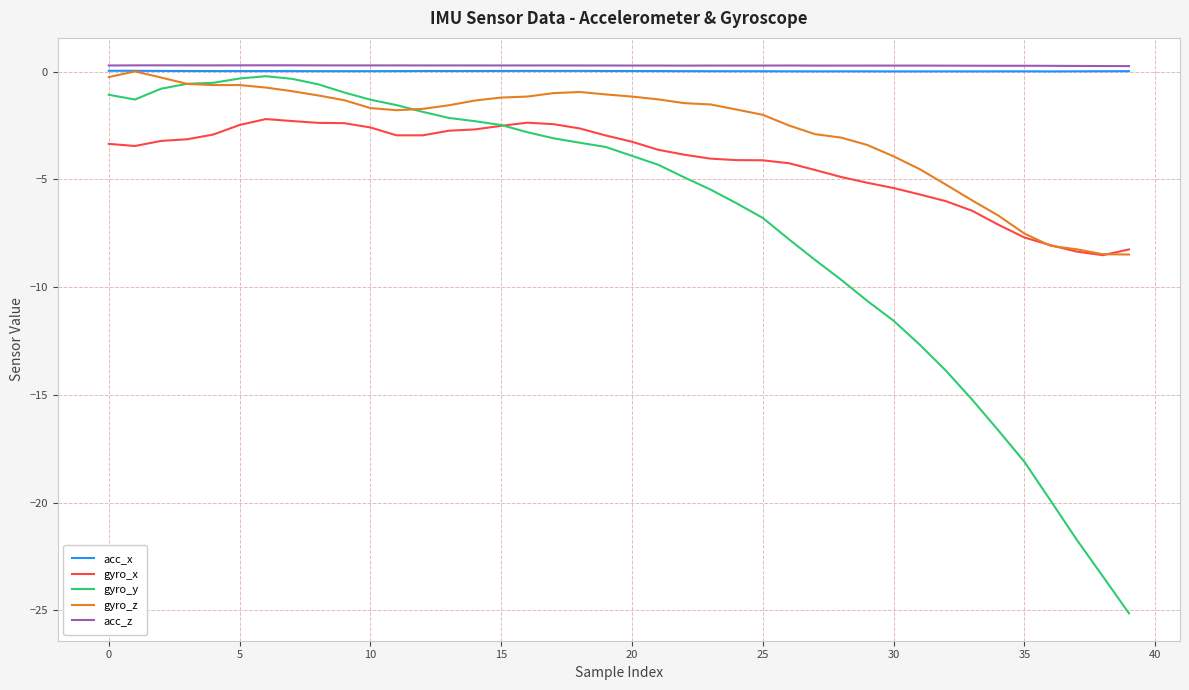

True or false: gyro_x and acc_z cross at least once.

False